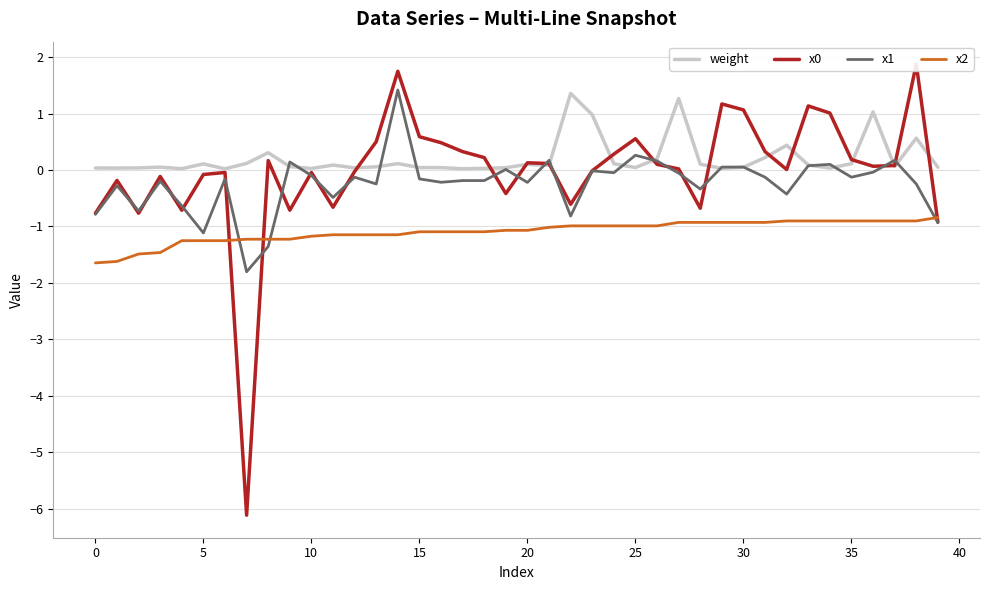

Which series has the widest spread of values?

x0